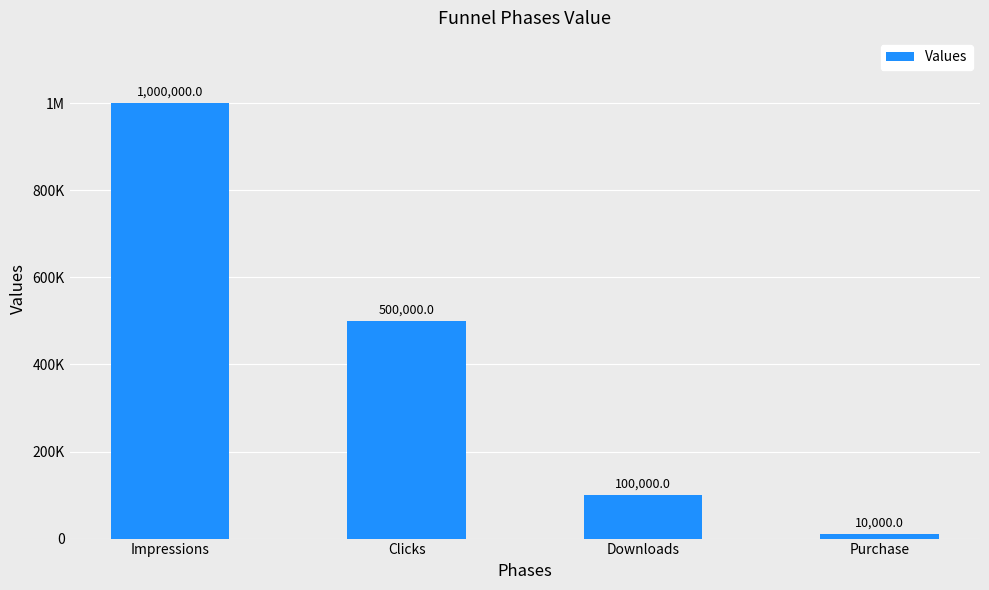

List the labels in order of value, largest first.

Impressions, Clicks, Downloads, Purchase